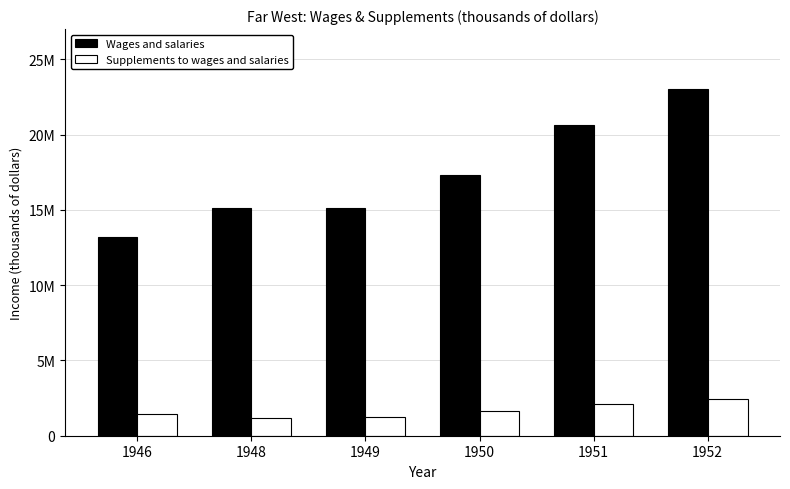

What is the difference between the Supplements to wages and salaries values at 1948 and 1951?

927310